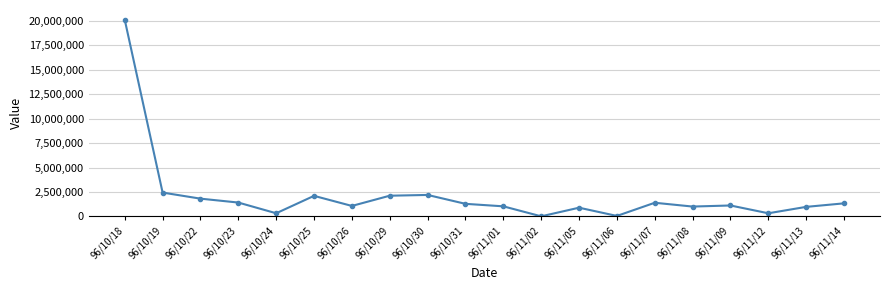

The value at 96/11/09 is 1121220. True or false?

True